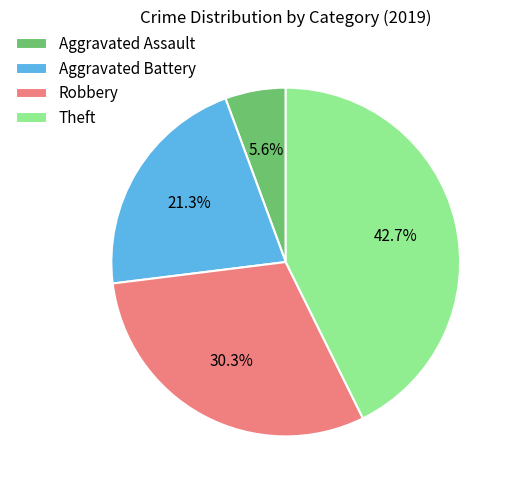

What percentage is NOT represented by Robbery?

69.7%